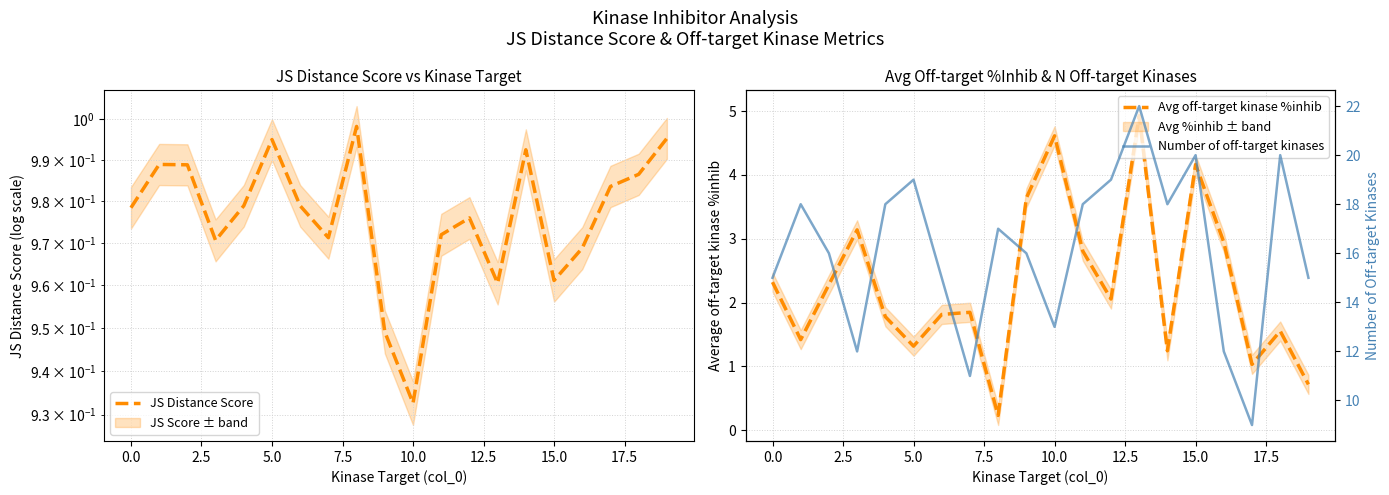

What is the spread (max minus min) of values at 10?

12.1